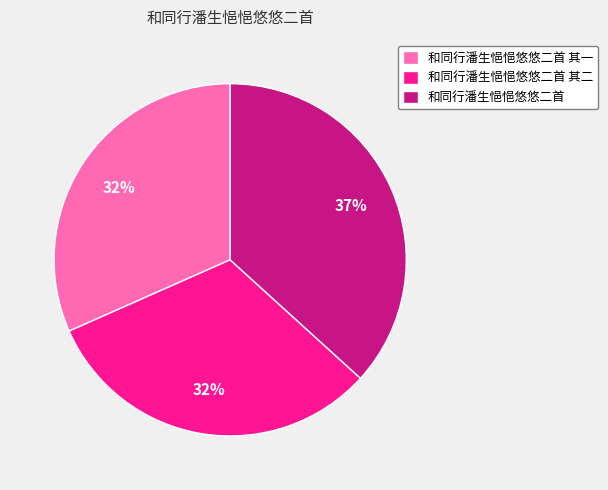

To the nearest percent, what portion does 和同行潘生悒悒悠悠二首 其一 represent?

32%